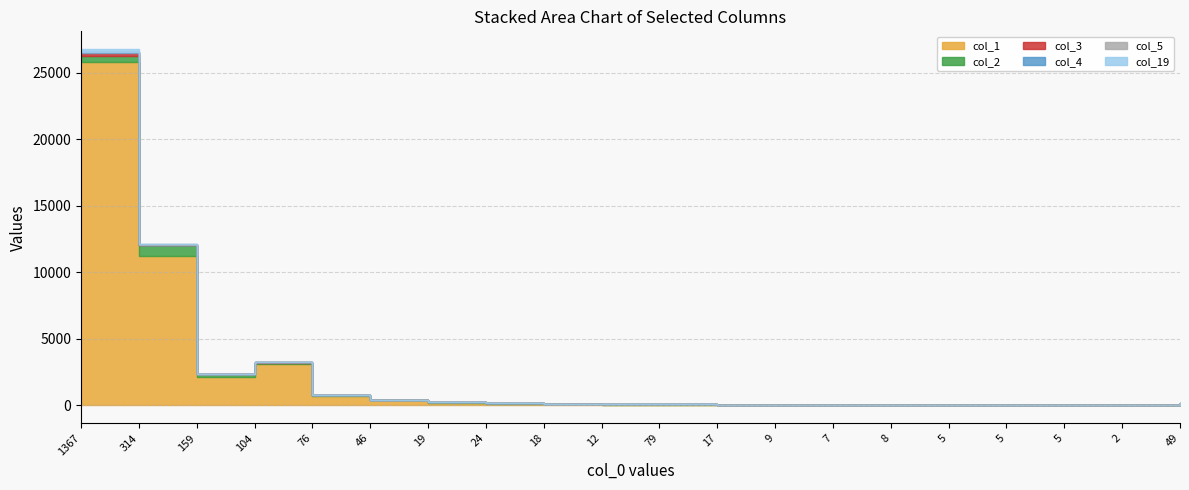

How many data points in col_2 are above 13?

9